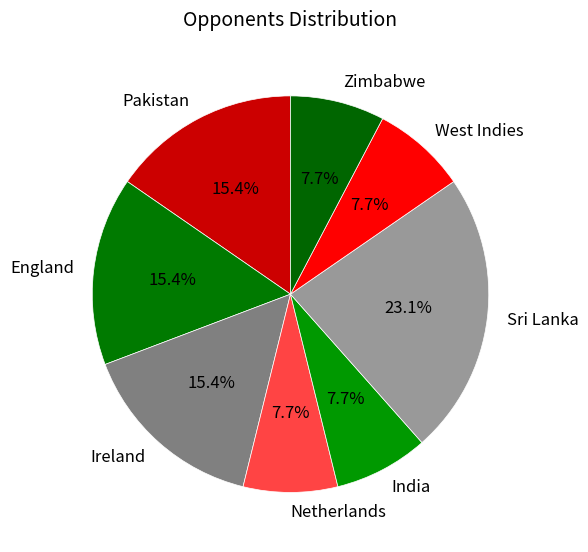

Is there any slice that represents more than half of the pie?

No